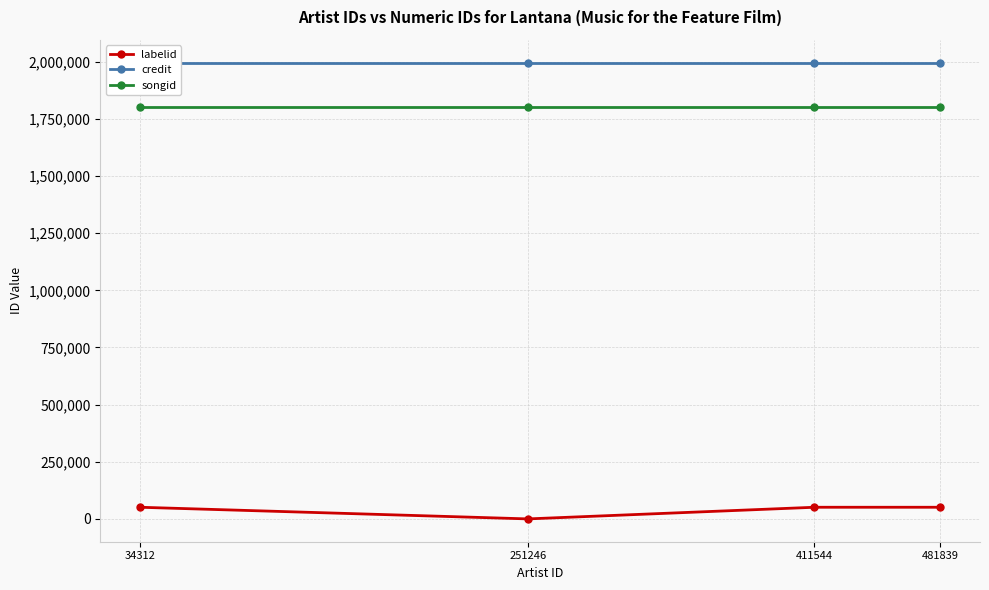

List the labels in order of credit value, largest first.

34312, 251246, 411544, 481839